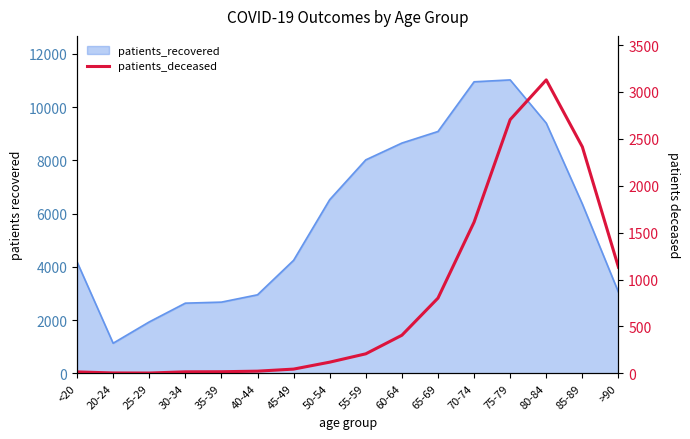

At which category does the chart reach its minimum across all series?

25-29